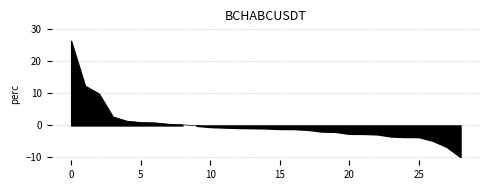

What is the smallest value displayed?

-9.9